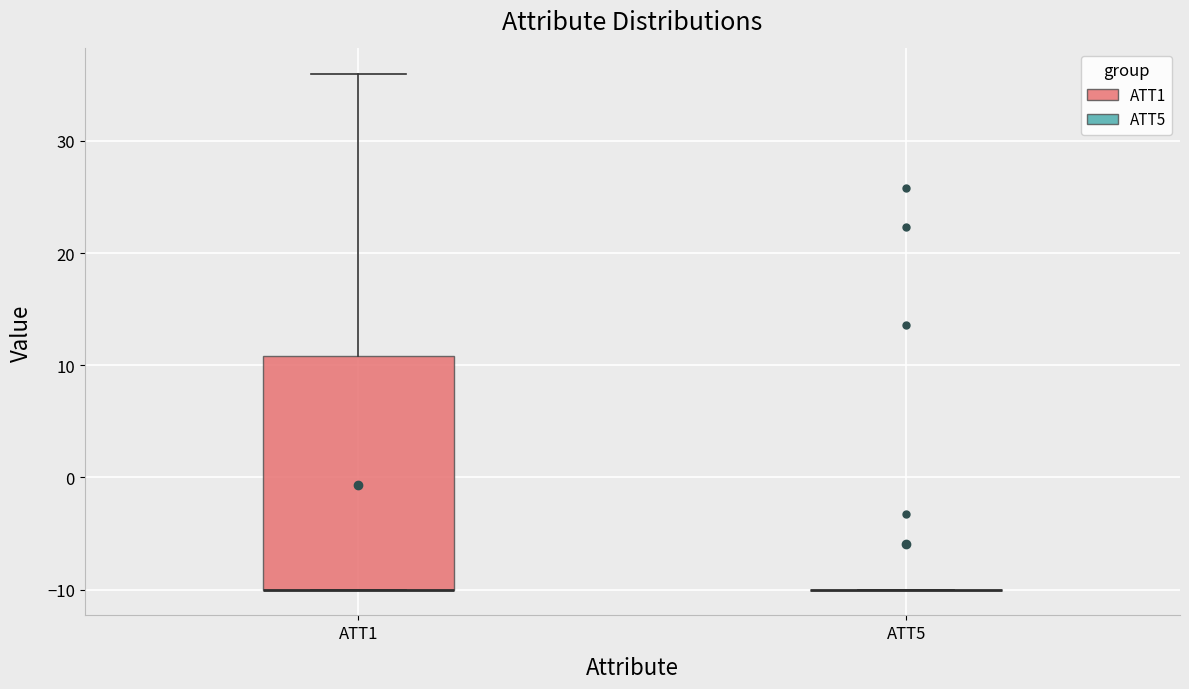

Where does the upper whisker of the box for ATT1 end on the y-axis? The values are not printed on the chart, so give them approximately, as read against the axis.

36